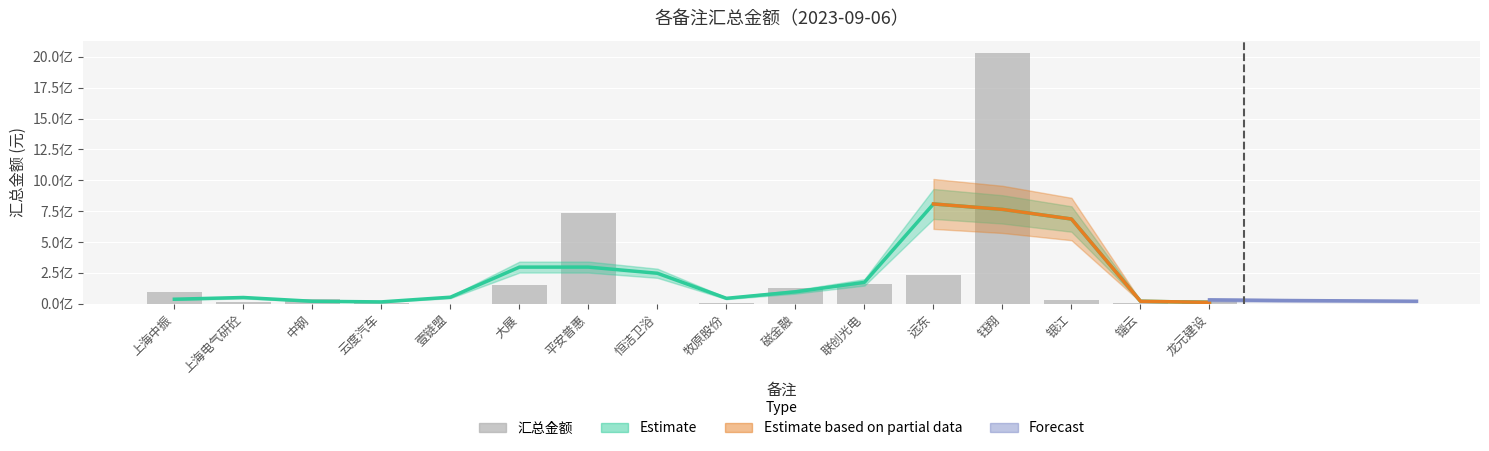

Which has a higher value, 银江 or 远东?

远东